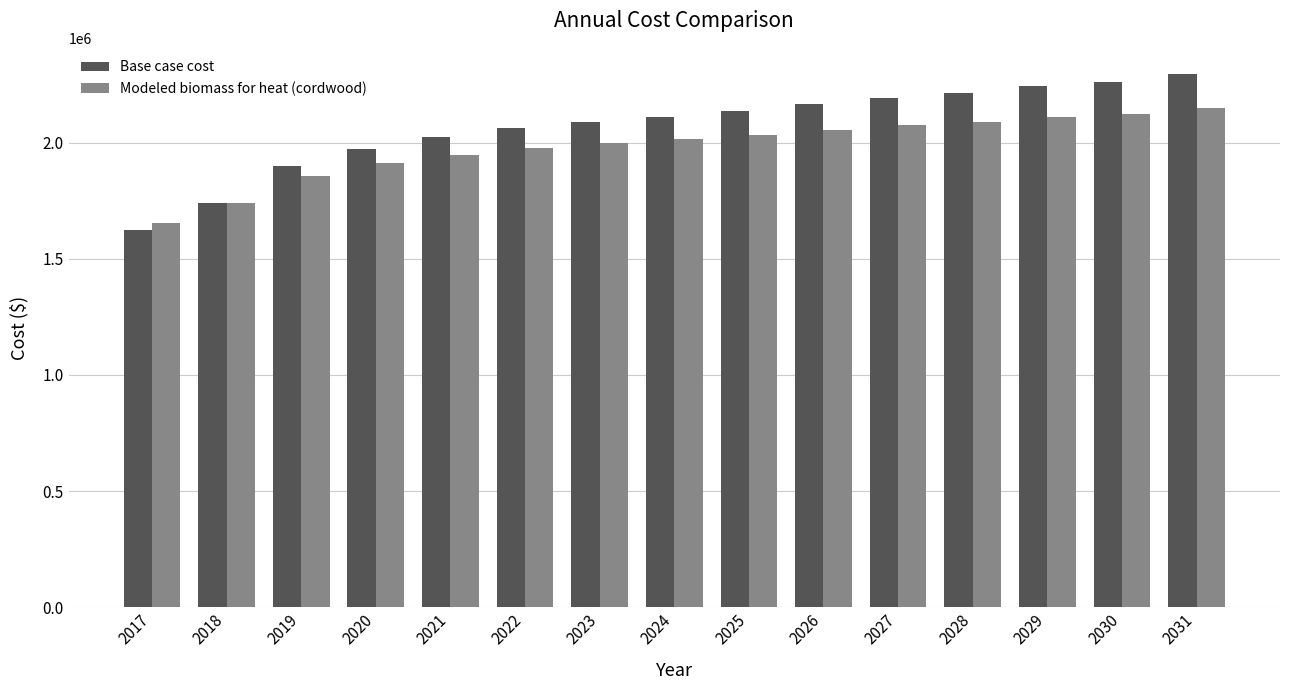

Which category has the lowest value across all series?

2017